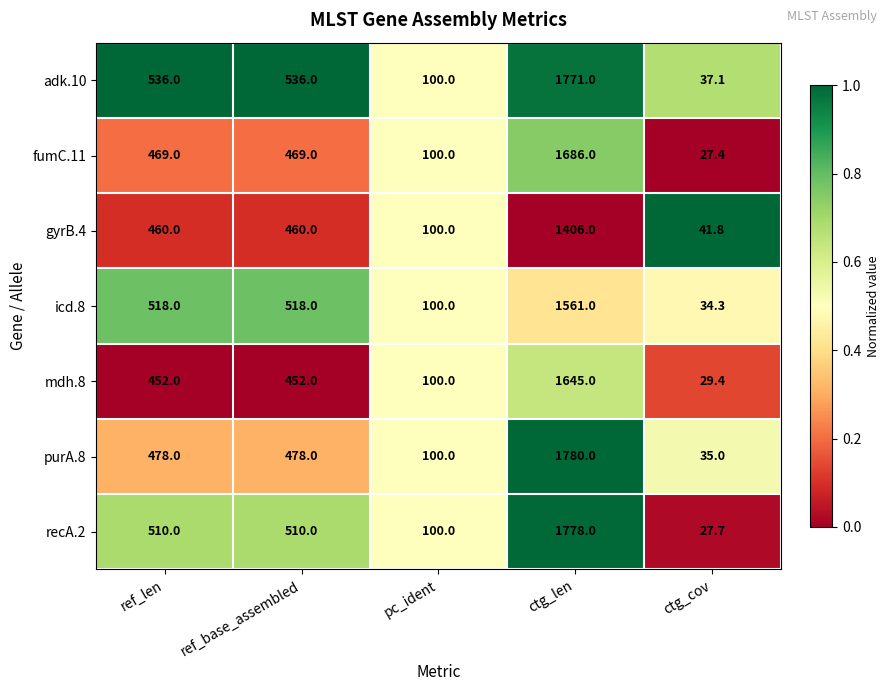

Which series changed the most between ref_base_assembled and pc_ident?

adk.10